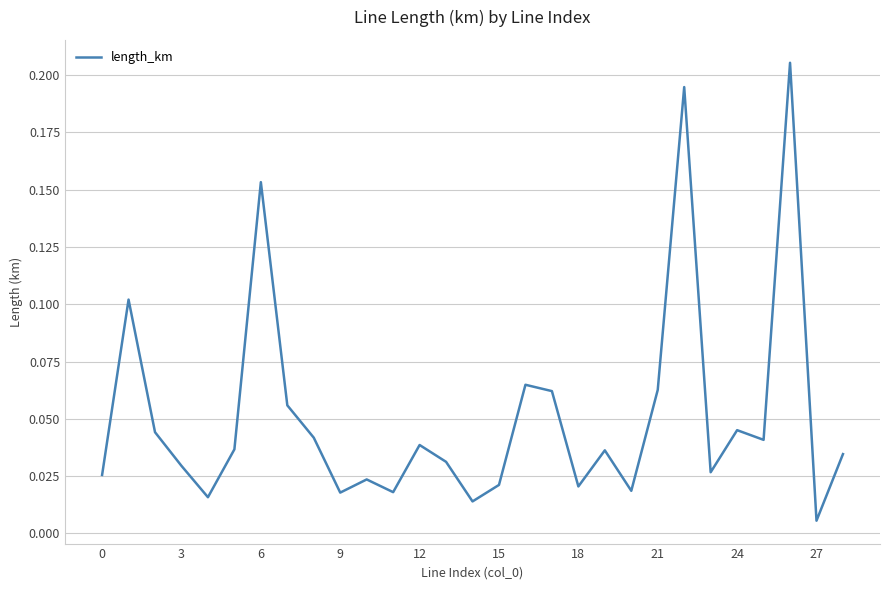

What is the difference between the maximum and minimum values?

0.2